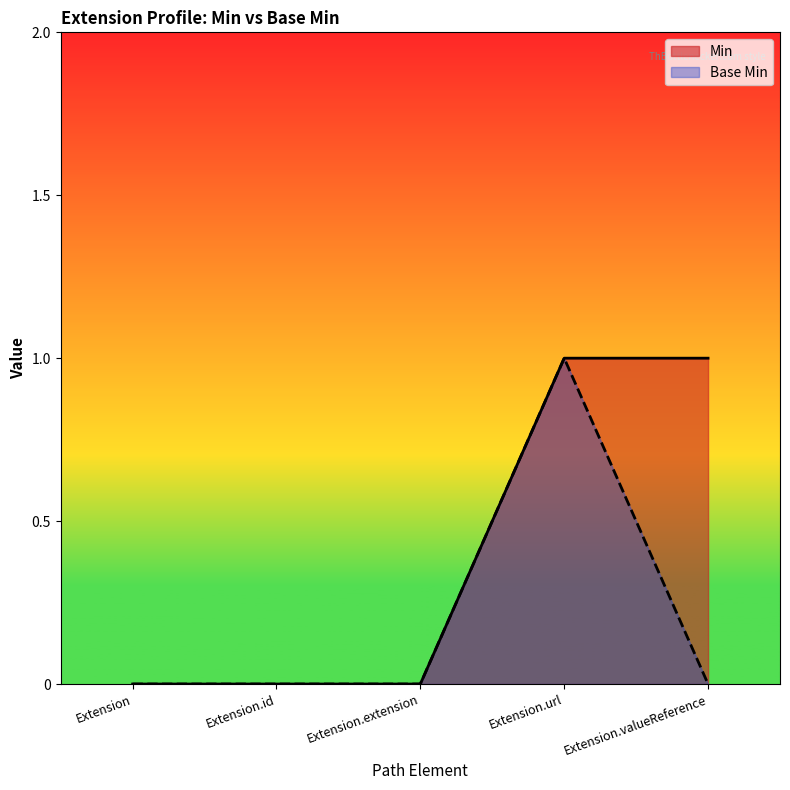

True or false: Min has more than 2 points higher than both neighbors.

False